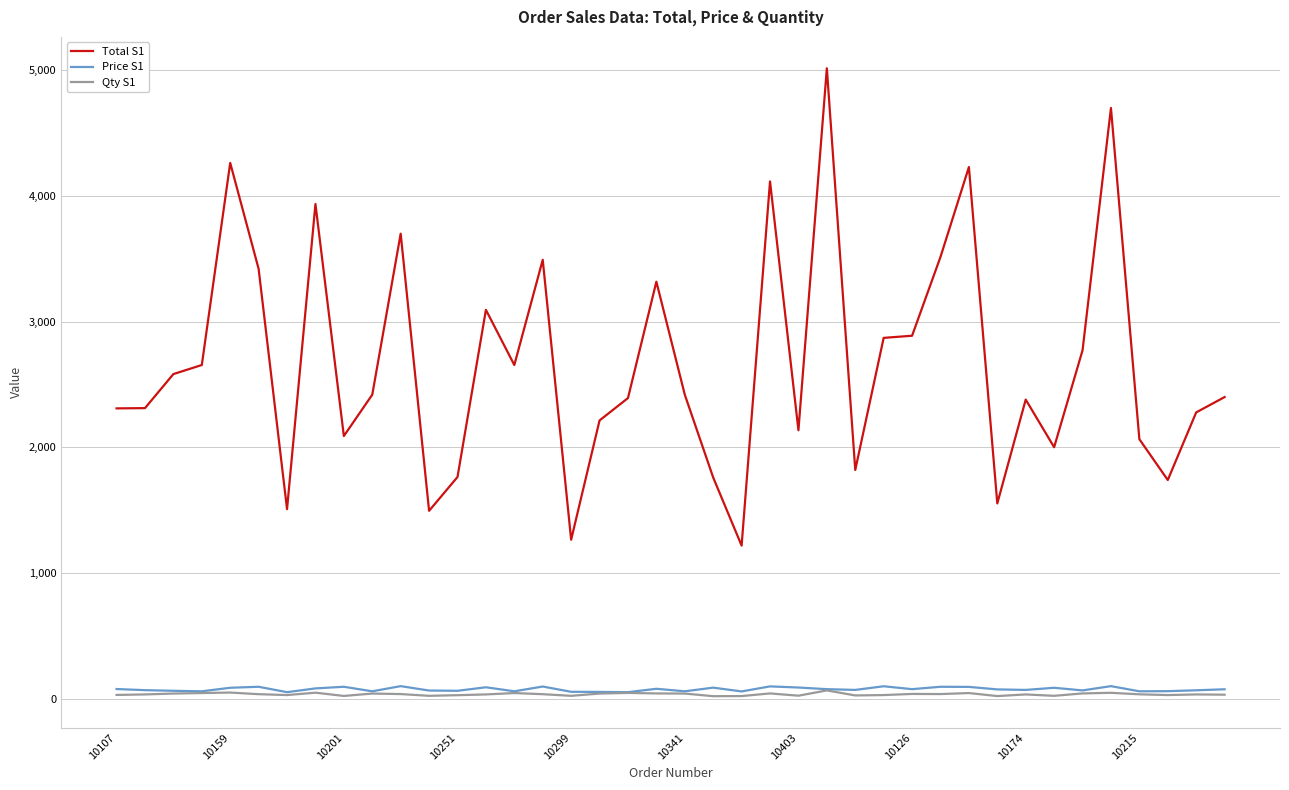

How many categories are shown in the chart?

40